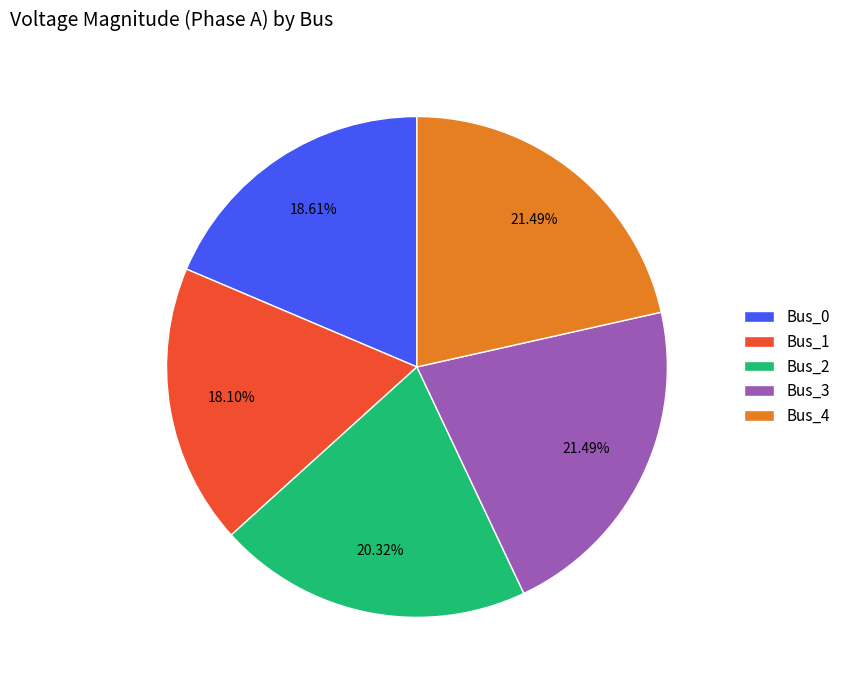

Approximately how many times larger is the value at Bus_0 compared to Bus_2?

0.9